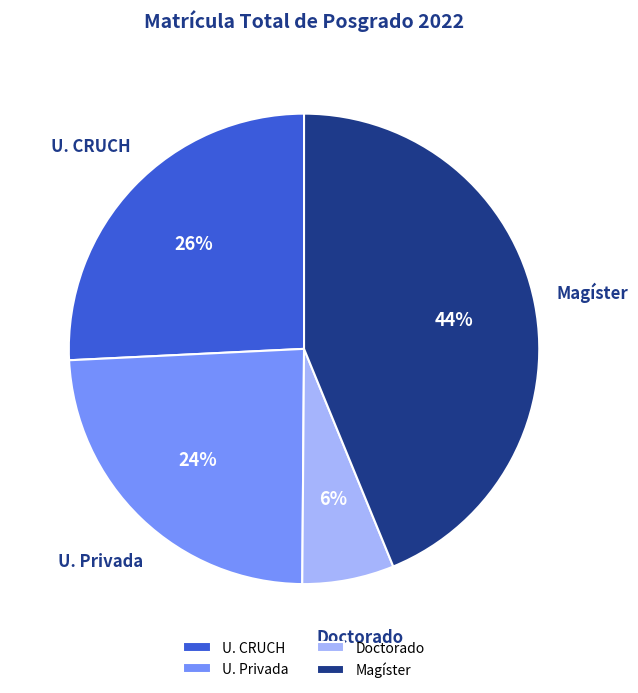

Does Doctorado account for over 50% of the chart?

No